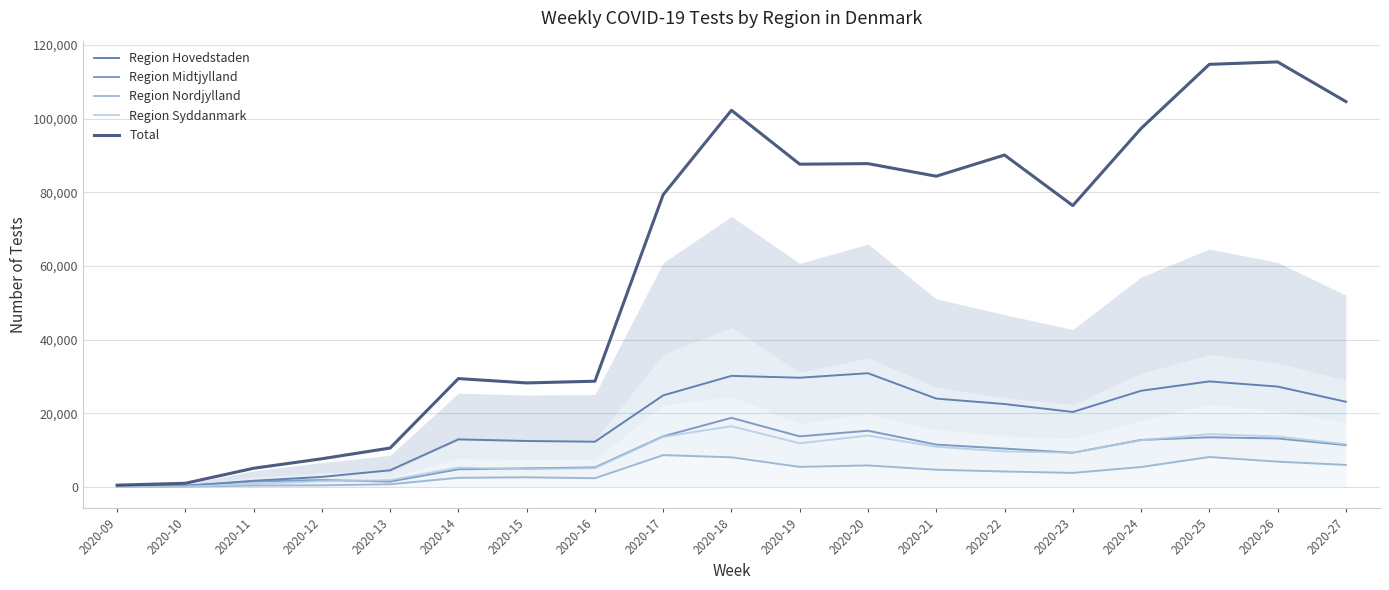

Which series ends up on top after the final intersection of Region Nordjylland and Region Syddanmark?

Region Syddanmark